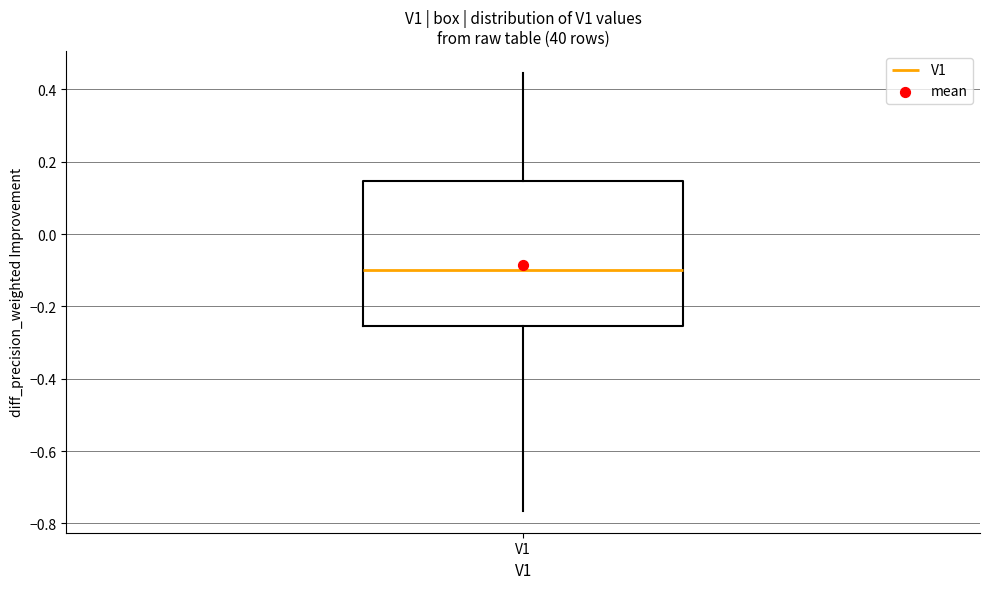

Transcribe this box plot: give where the median line is, the range the box spans, and where the two whiskers end, as read against the y-axis. The values are not printed on the chart, so give them approximately, as read against the axis.

median -0.10, box -0.26 to 0.14, whiskers -0.76 to 0.44